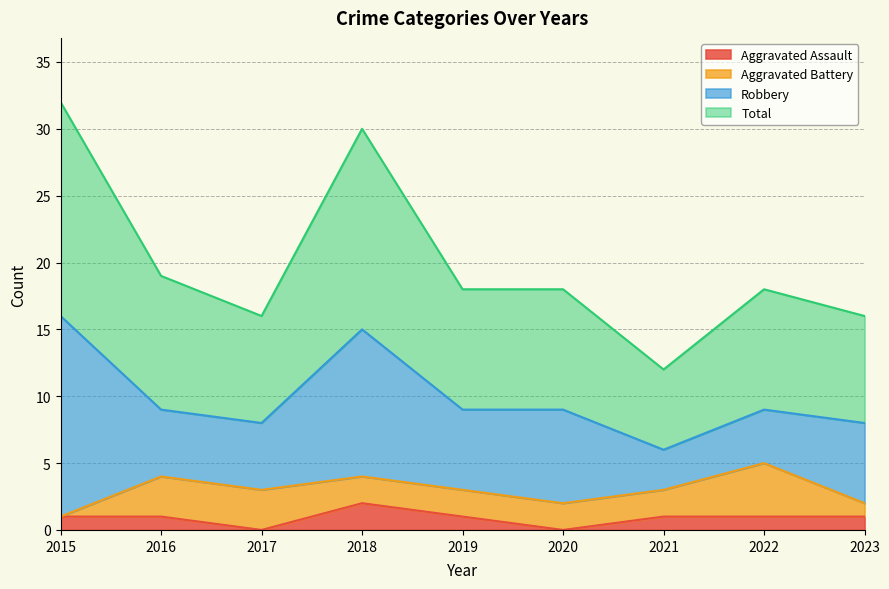

How many values in the Total series exceed 18?

3